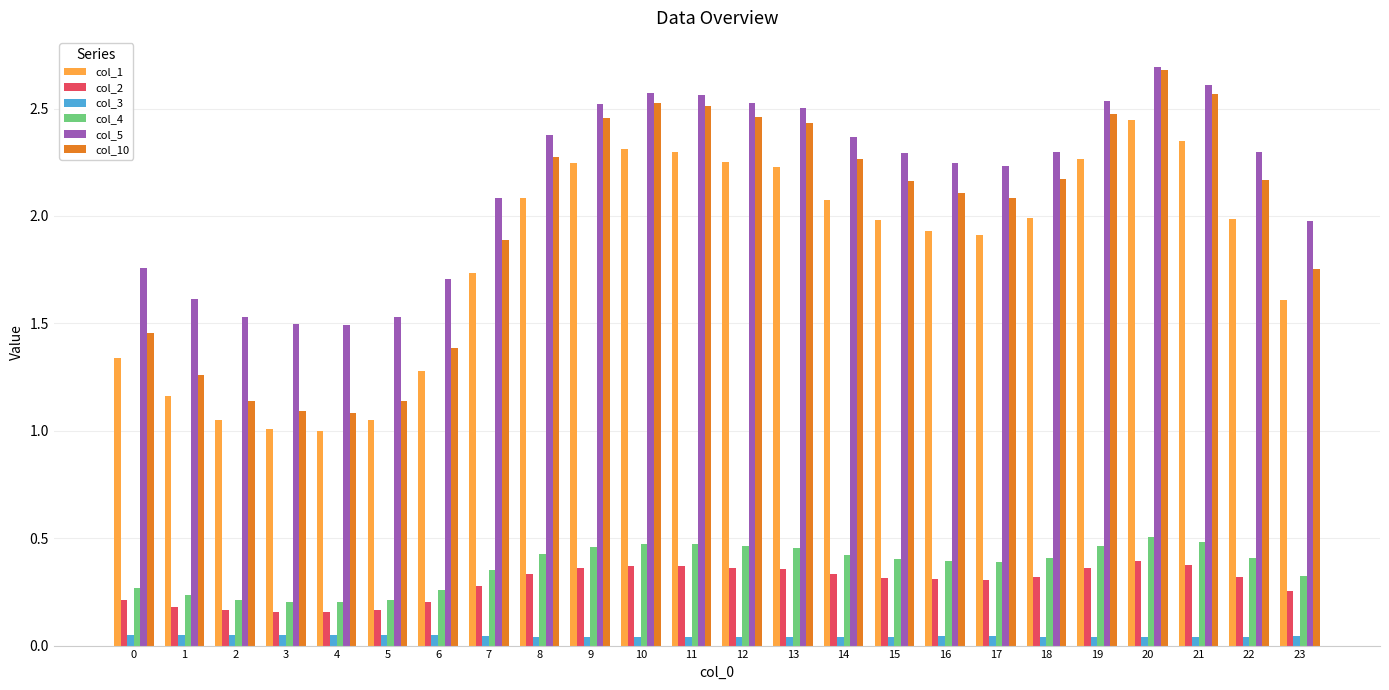

Is the value of col_4 at 10 greater than the value of col_10 at 8?

No